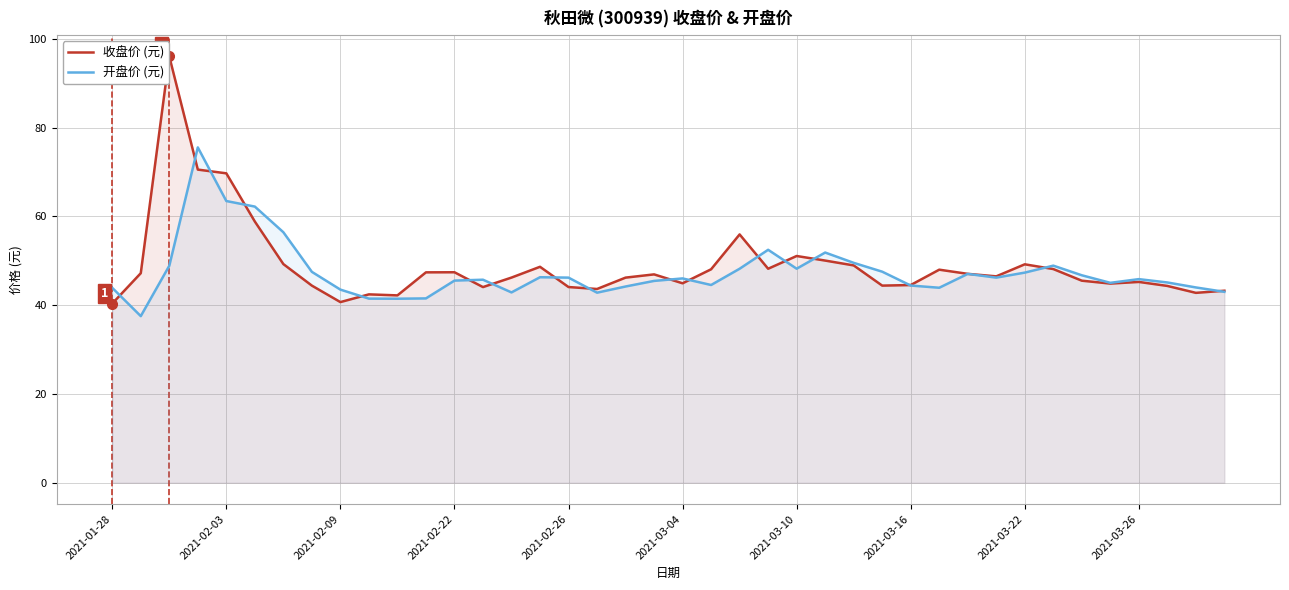

Is it true that 收盘价 (元) equals 49.2 at 2021-03-22?

True